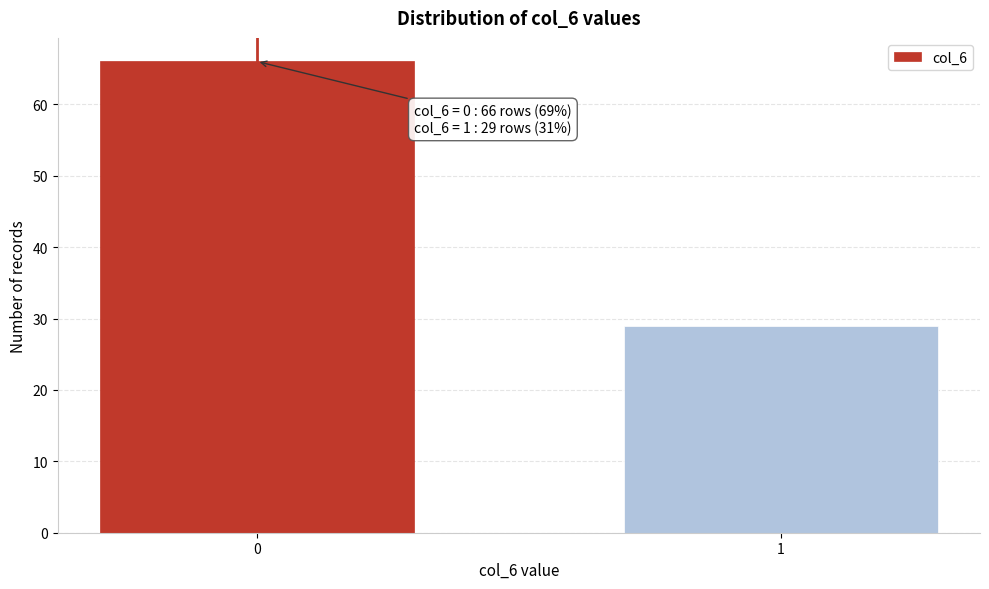

Reading left to right, transcribe all the data shown in this chart.

0=66	1=29